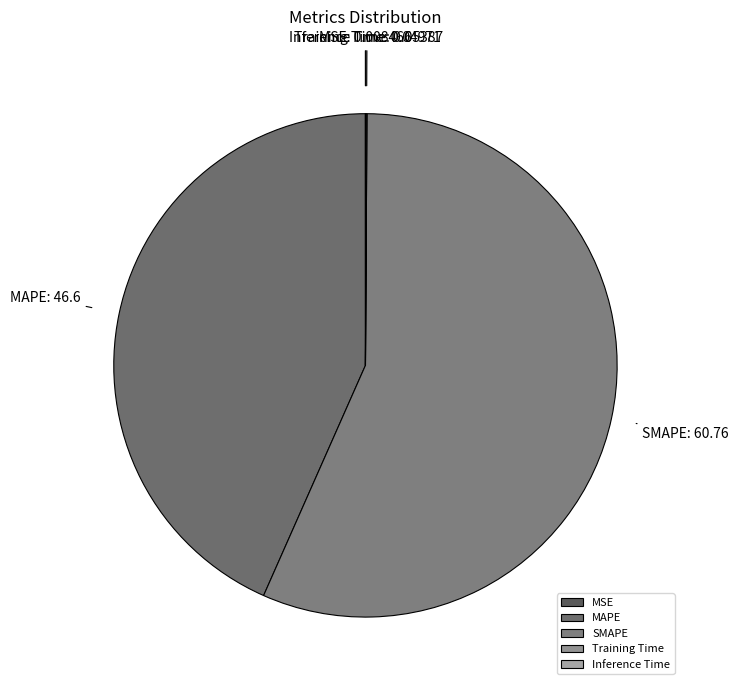

Is it true that SMAPE is 57% of the pie?

True